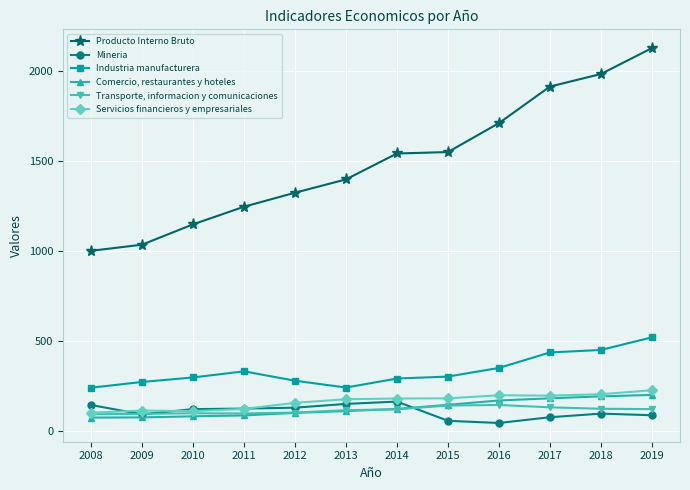

True or false: Producto Interno Bruto and Comercio, restaurantes y hoteles intersect in this chart.

False